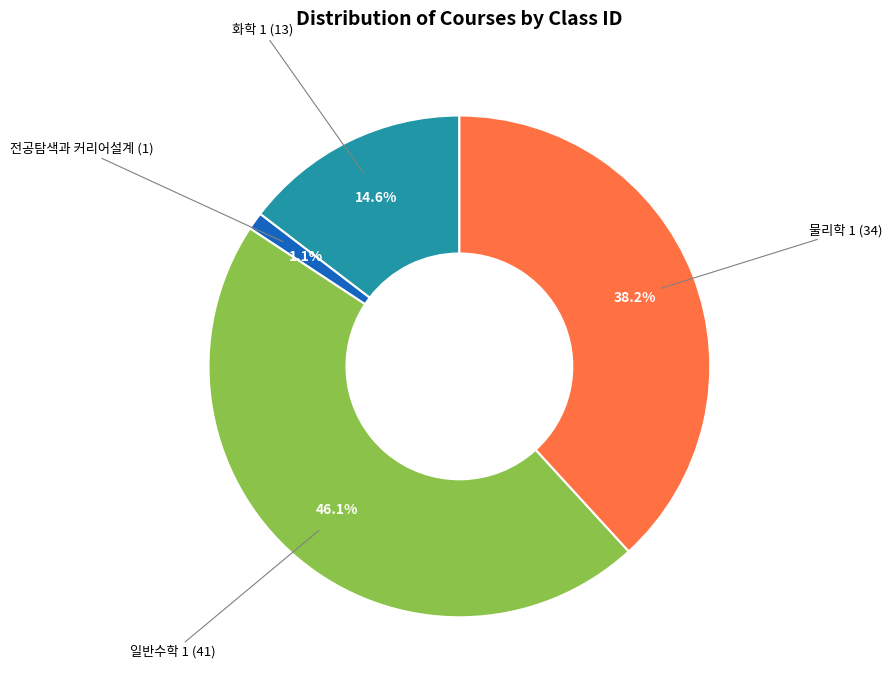

Is there any slice that represents more than half of the pie?

No